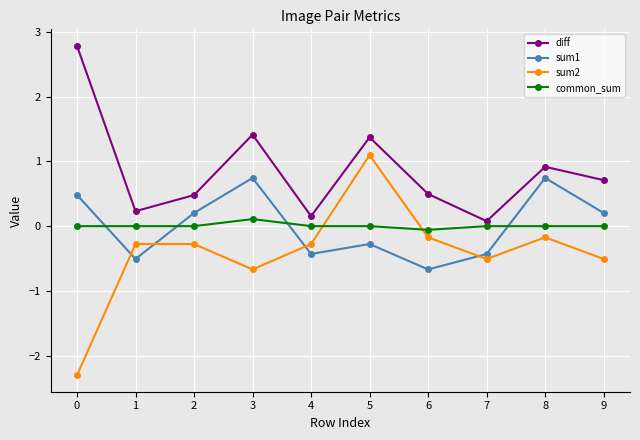

How many interior local valleys does the sum2 series have?

2